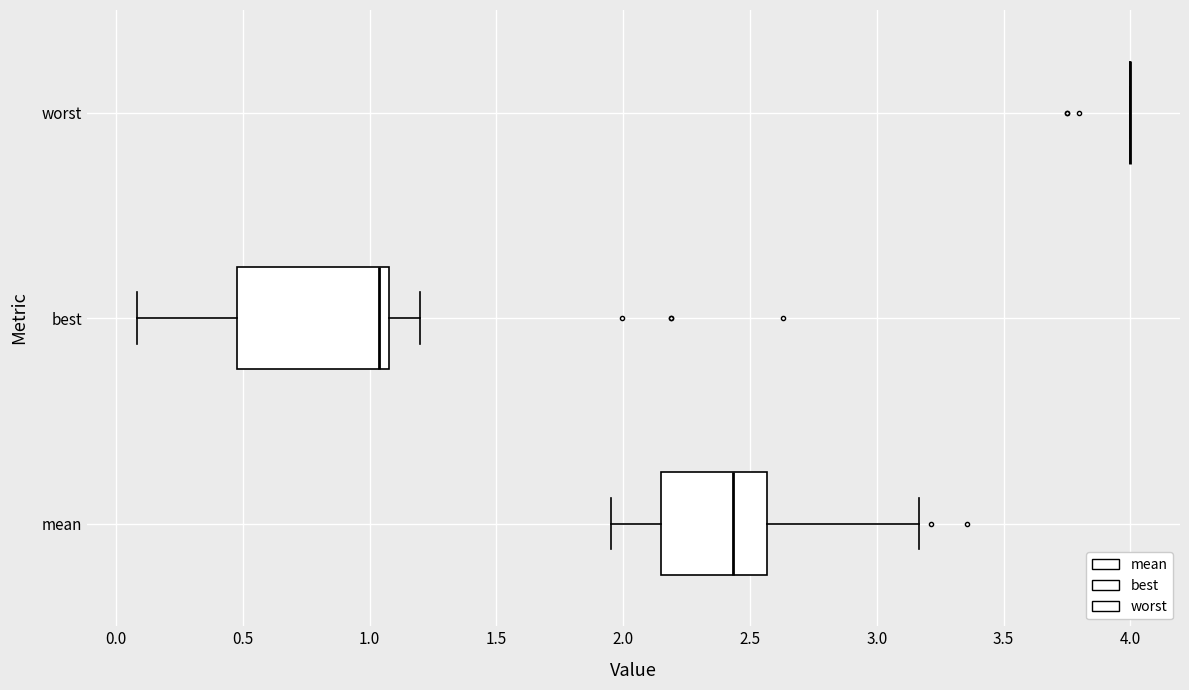

Reading bottom to top, read every box against the x-axis: the position of its median line, the range the box covers, and the ends of its whiskers. The values are not printed on the chart, so give them approximately, as read against the axis.

mean: median 2.45, box 2.15 to 2.55, whiskers 1.95 to 3.15
best: median 1.05, box 0.50 to 1.10, whiskers 0.10 to 1.20
worst: box collapsed to a line at 4.00, whiskers 4.00 to 4.00